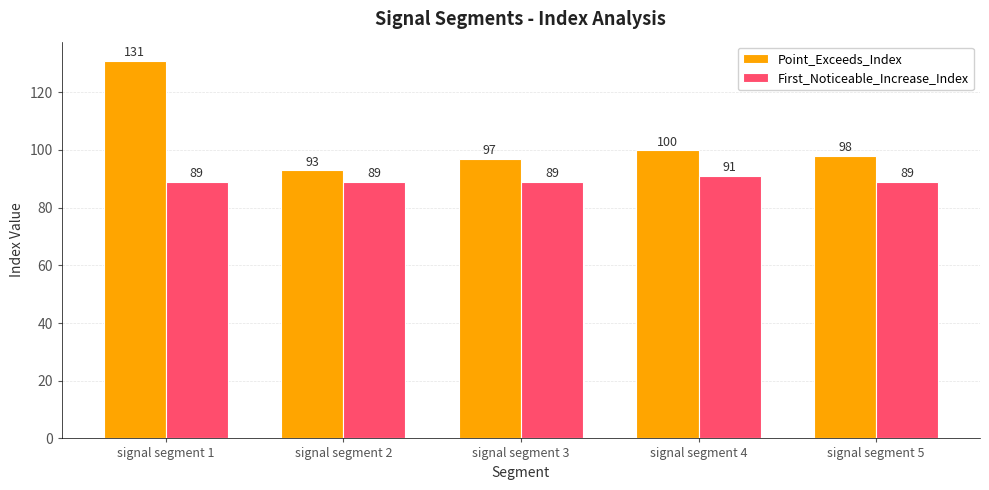

What is the difference between the maximum and minimum values in the Point_Exceeds_Index series?

38